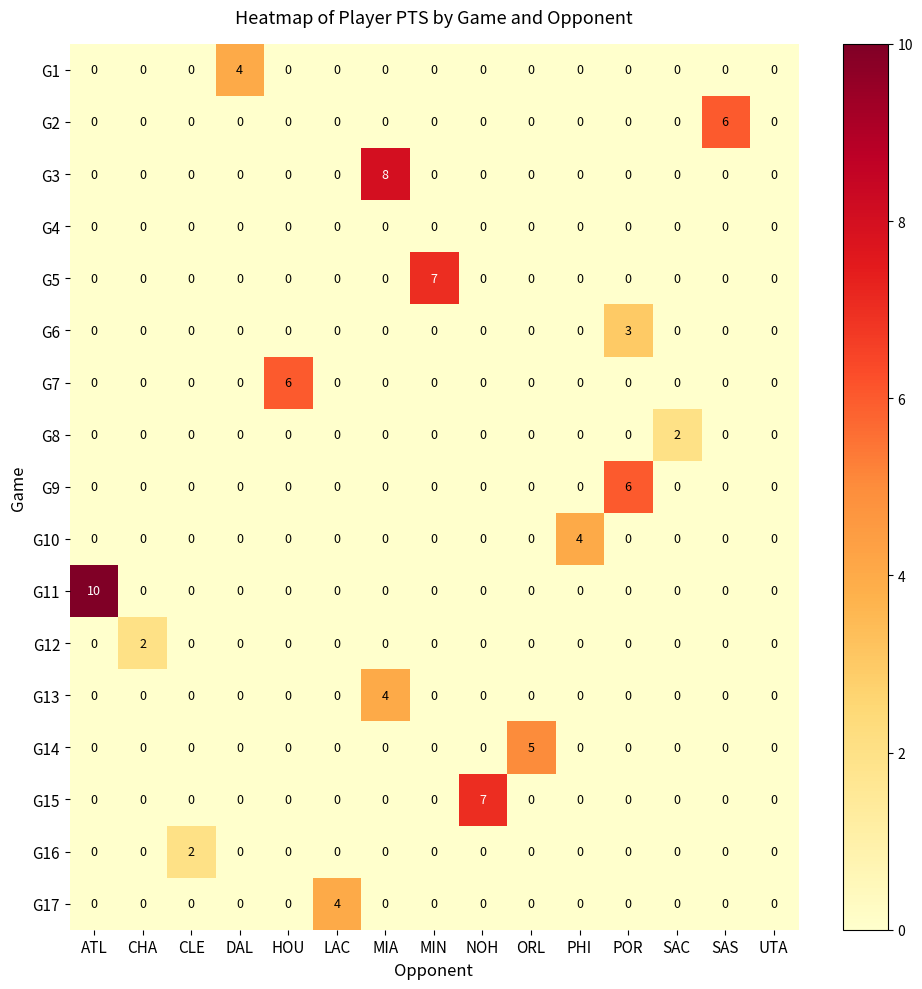

Which series has the widest spread of values?

row_10